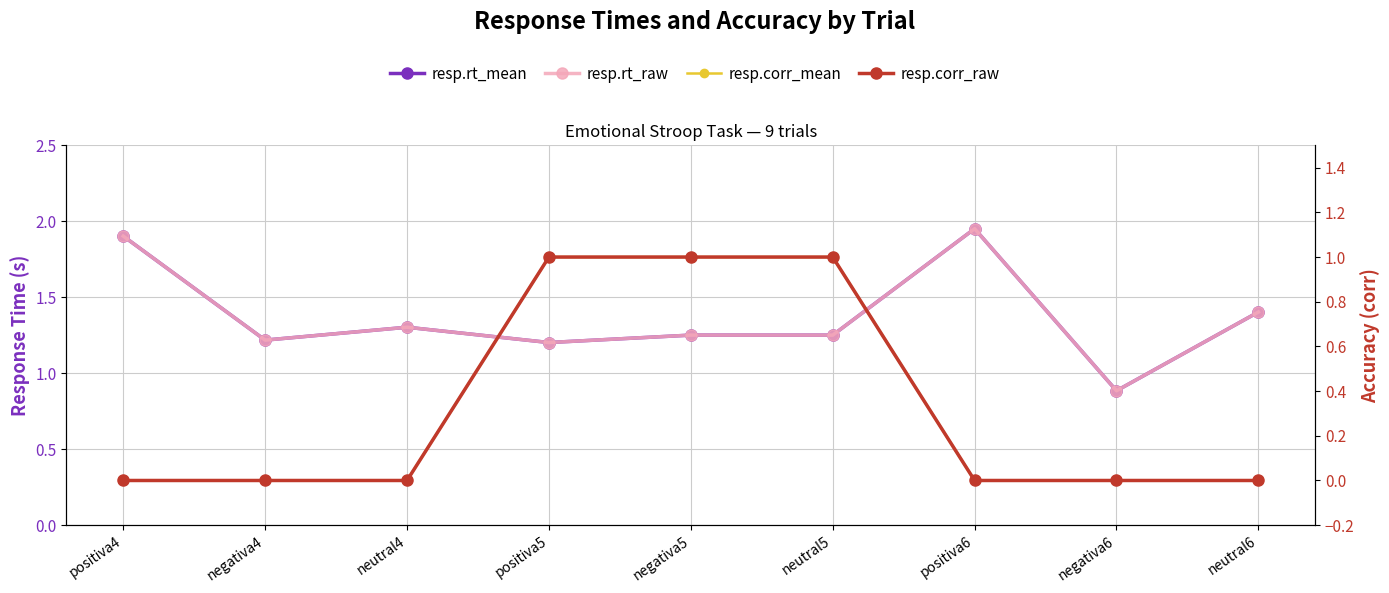

True or false: resp.corr_mean and resp.rt_mean intersect in this chart.

False